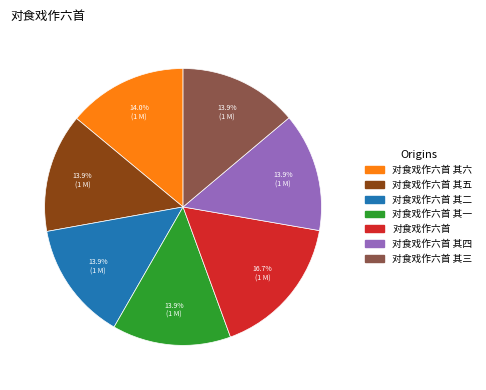

Is there any slice that represents more than half of the pie?

No